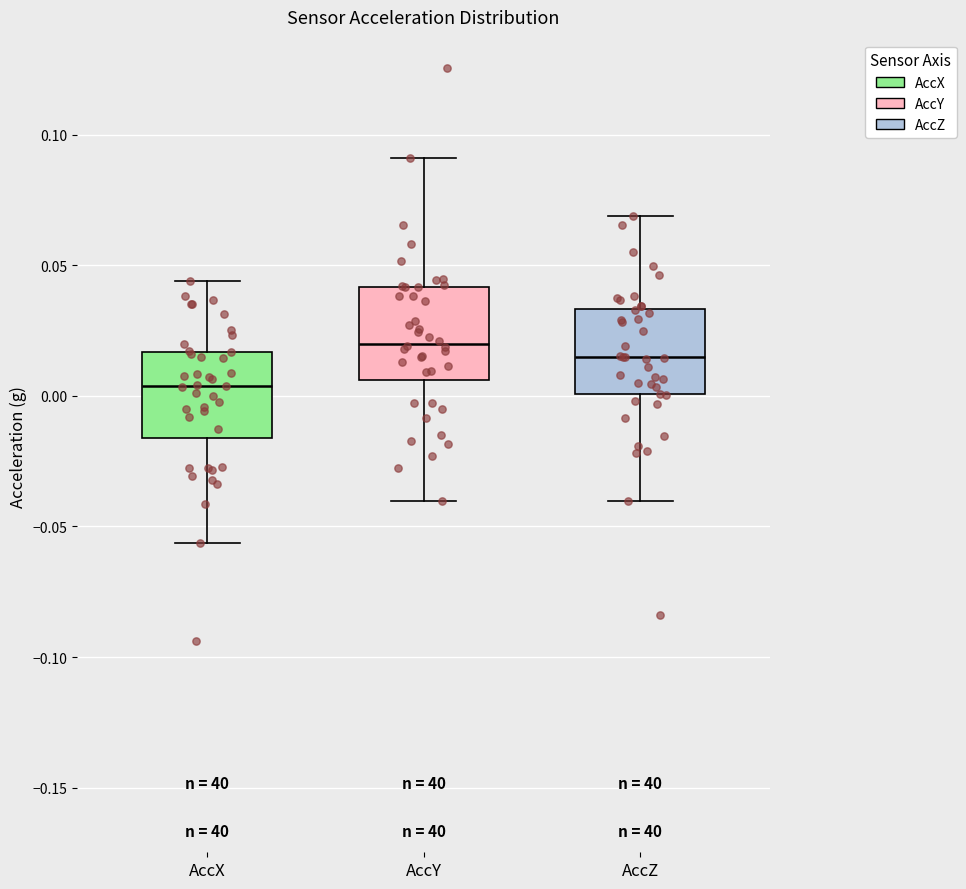

Reading left to right, transcribe this box plot: for each box, give where its median line is, the range the box spans, and where its two whiskers end, as read against the y-axis. The values are not printed on the chart, so give them approximately, as read against the axis.

AccX: median 0.005, box -0.015 to 0.015, whiskers -0.055 to 0.045
AccY: median 0.020, box 0.005 to 0.040, whiskers -0.040 to 0.090
AccZ: median 0.015, box 0.000 to 0.035, whiskers -0.040 to 0.070